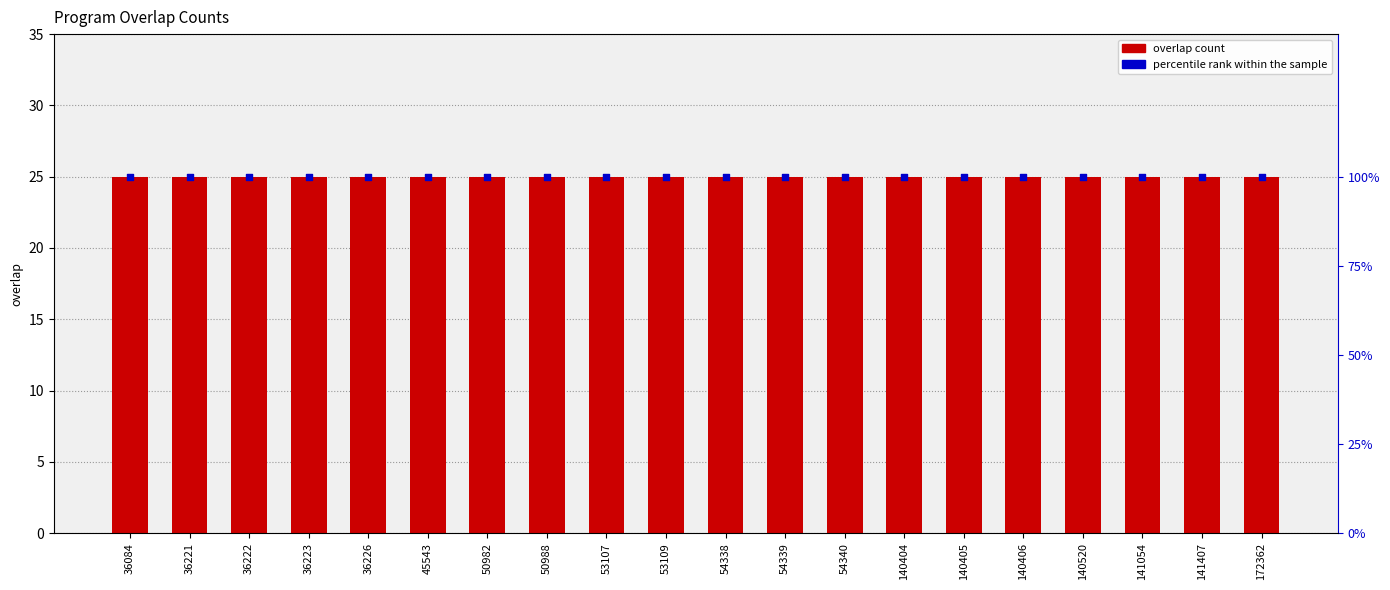

At how many categories does at least one series exceed 28?

20